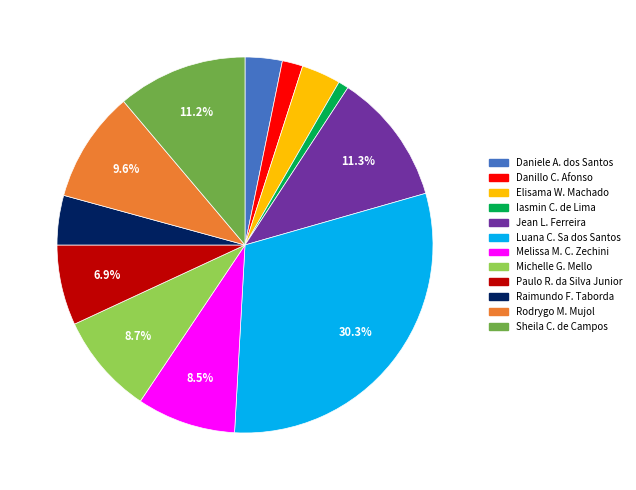

Is there any slice that represents more than half of the pie?

No